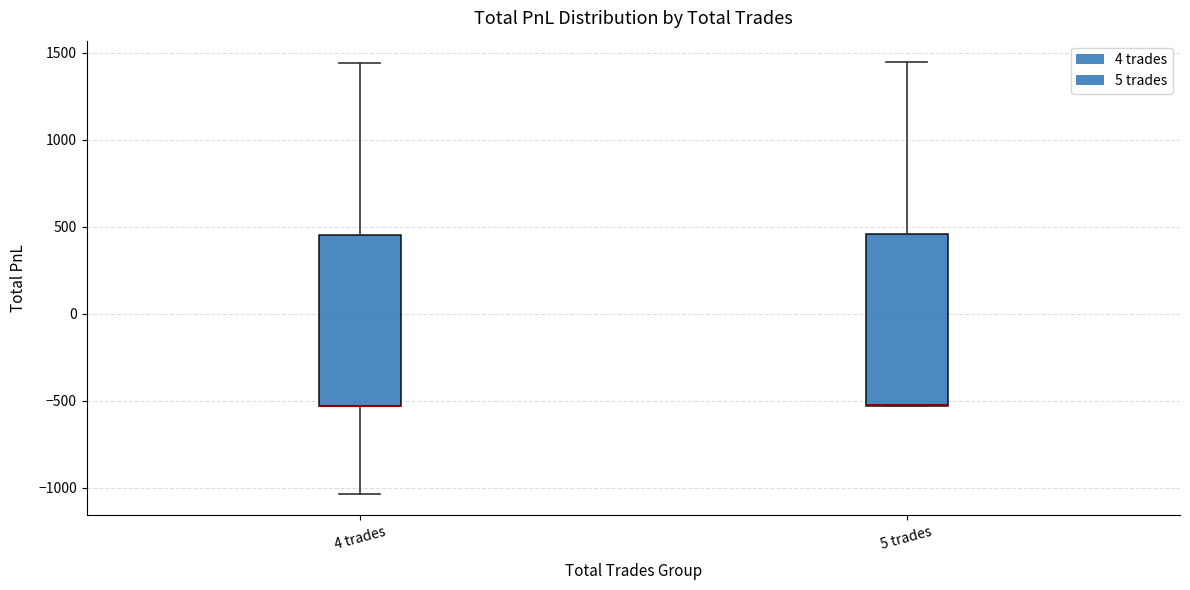

Reading left to right, read every box against the y-axis: the position of its median line, the range the box covers, and the ends of its whiskers. The values are not printed on the chart, so give them approximately, as read against the axis.

4 trades: median -550 (drawn on the box's lower edge), box -550 to 450, whiskers -1050 to 1450
5 trades: median -500 (drawn on the box's lower edge), box -550 to 450, whiskers -550 to 1450